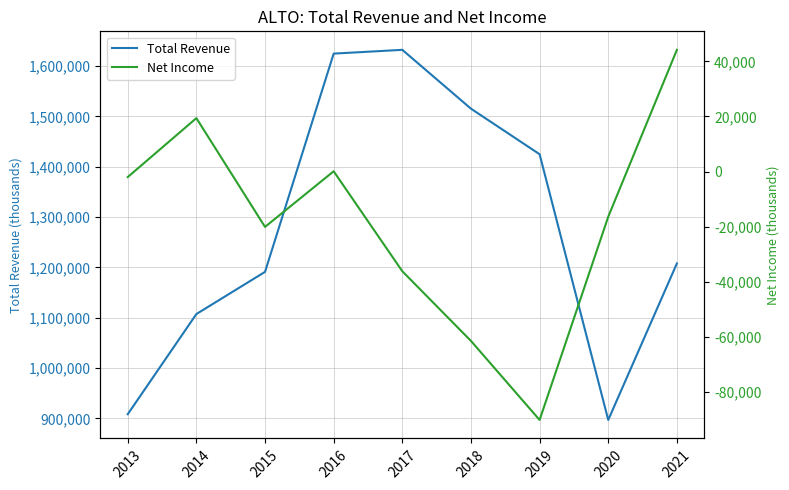

How many Total Revenue values are between 1107400 and 1515400?

5